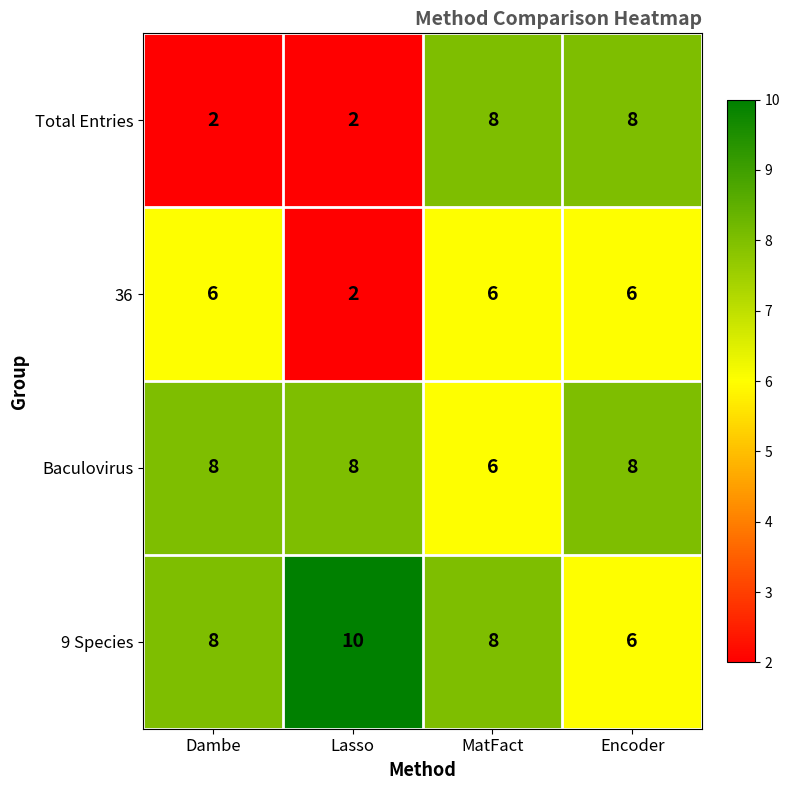

Reading left to right, list all the values displayed in this chart.

Total Entries: 2	2	8	8
36: 6	2	6	6
Baculovirus: 8	8	6	8
9 Species: 8	10	8	6